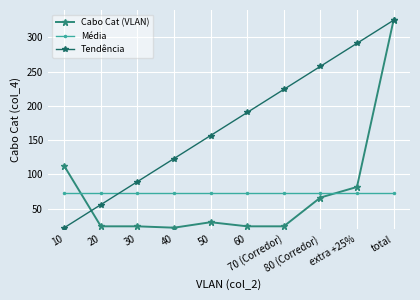

What is the lowest value of the Tendência series?

22.0